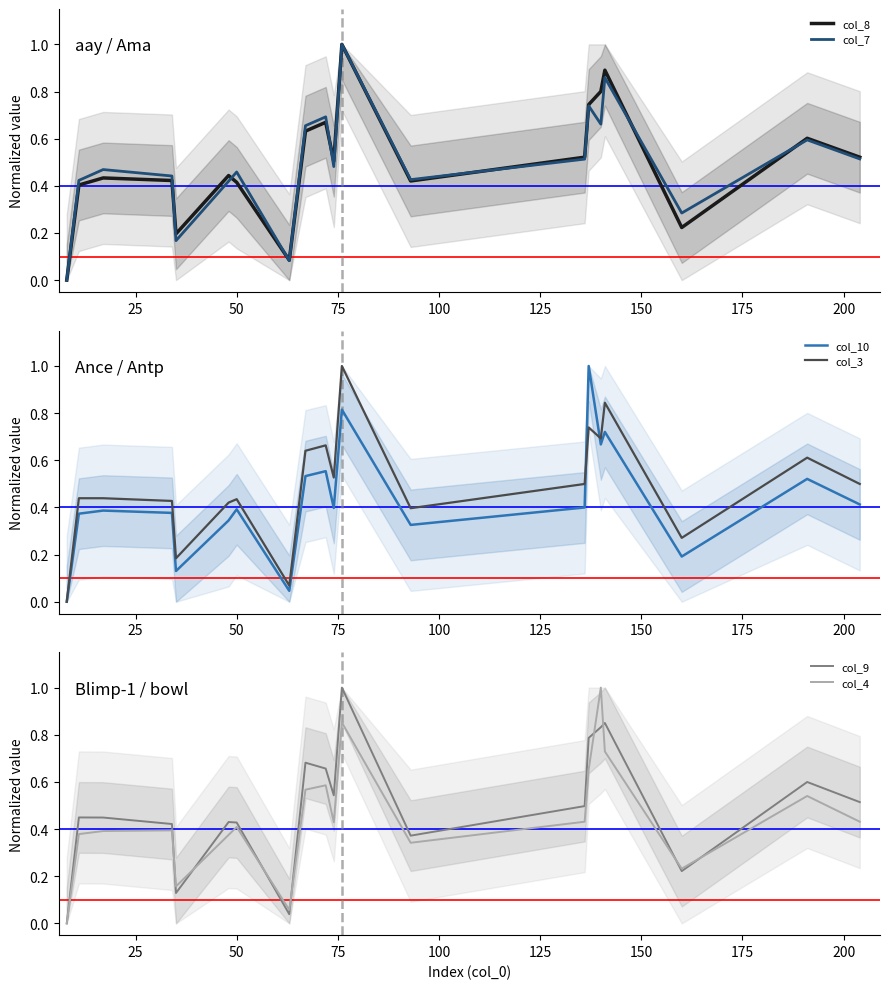

What is the maximum value for col_10?

1.0